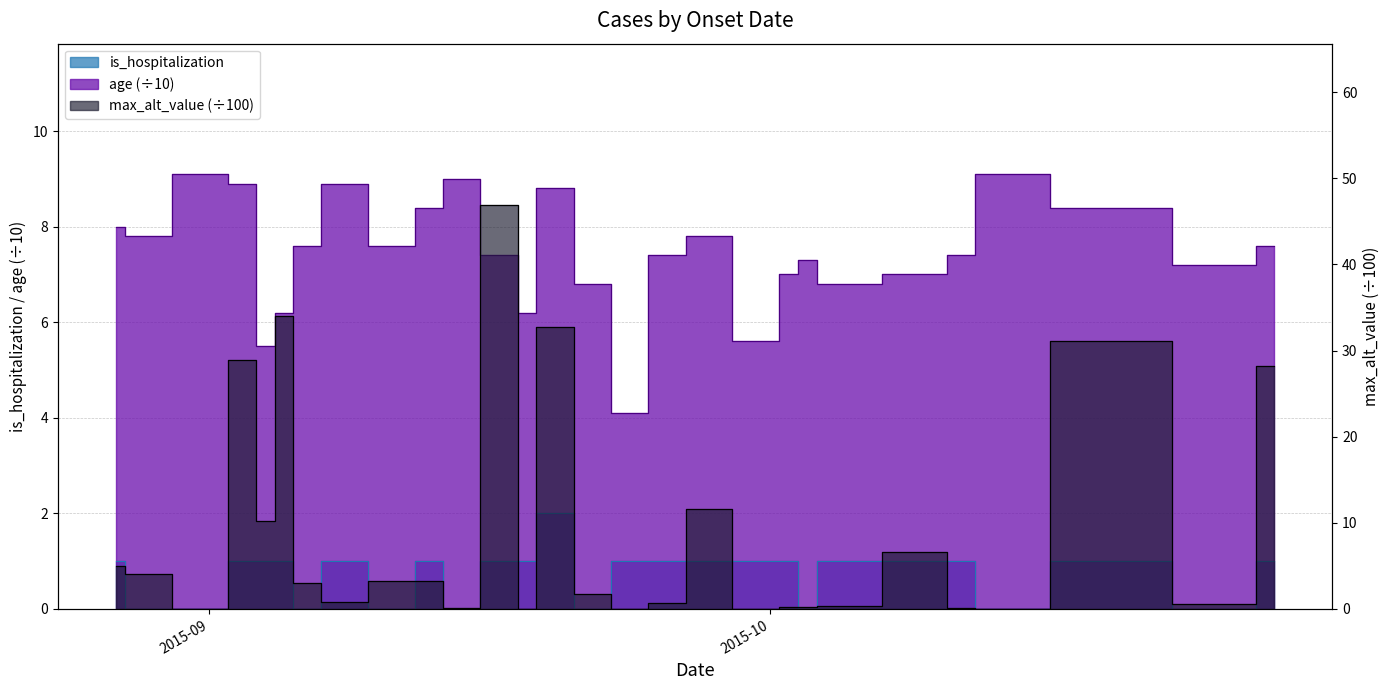

Where does the age series first go above 7?

2015-08-27